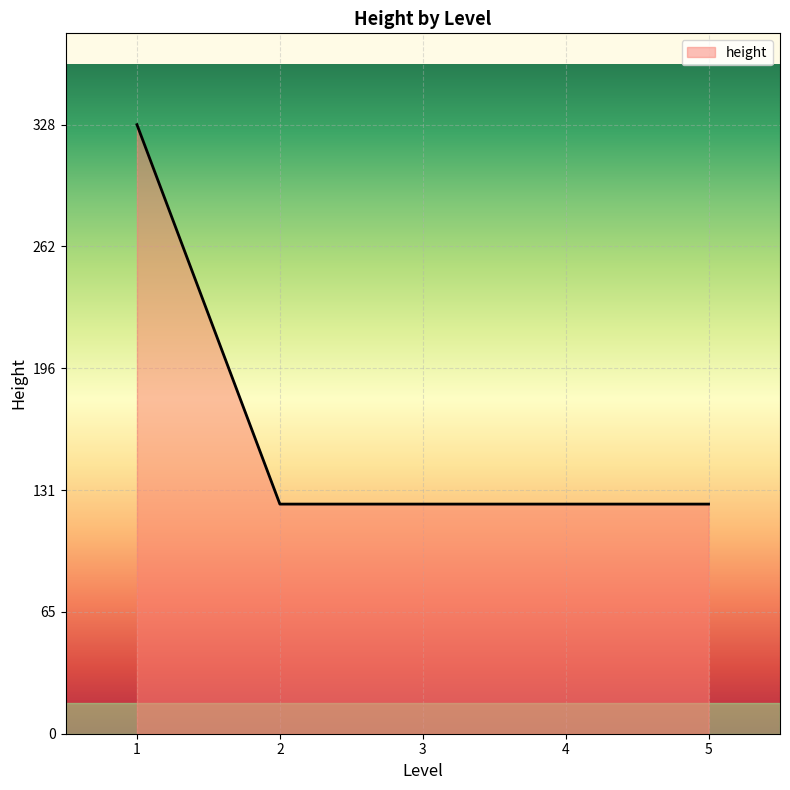

The chart shows a value of 18 at 4. True or false?

False